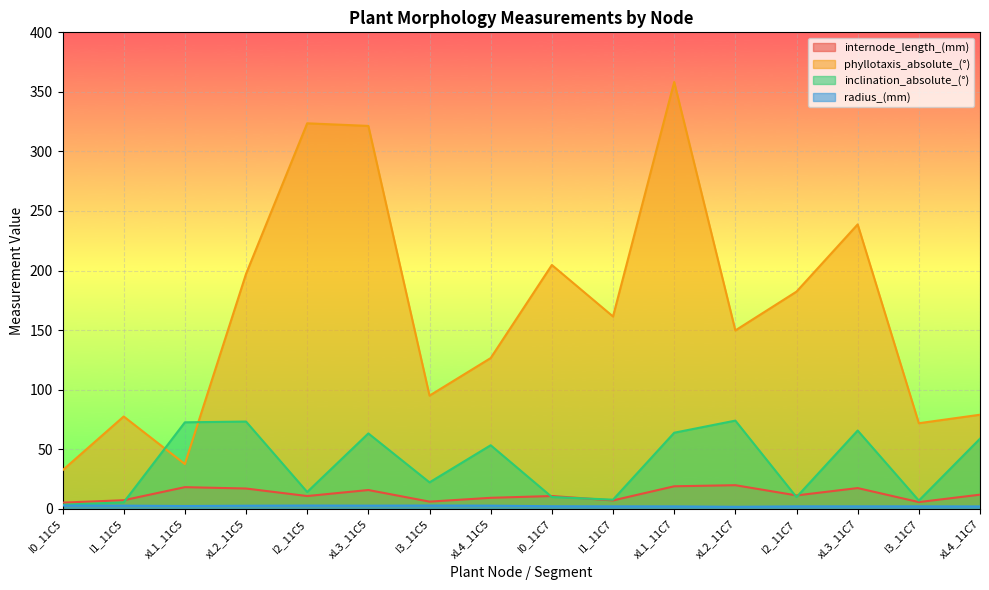

What is the average value of the inclination_absolute_(°) series?

37.7